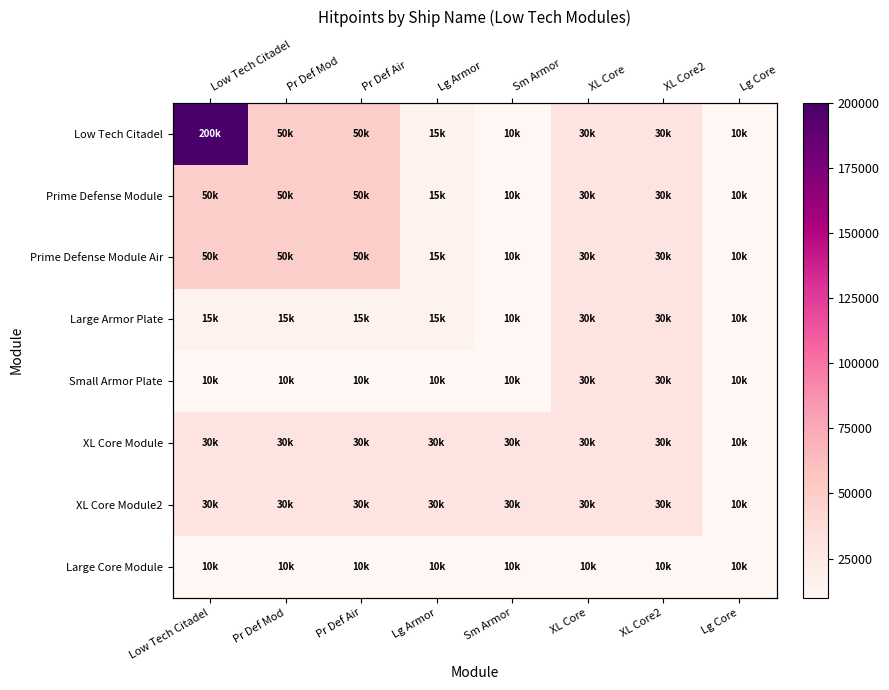

The value of Prime Defense Module Air at XL Core is 10402. True or false?

False